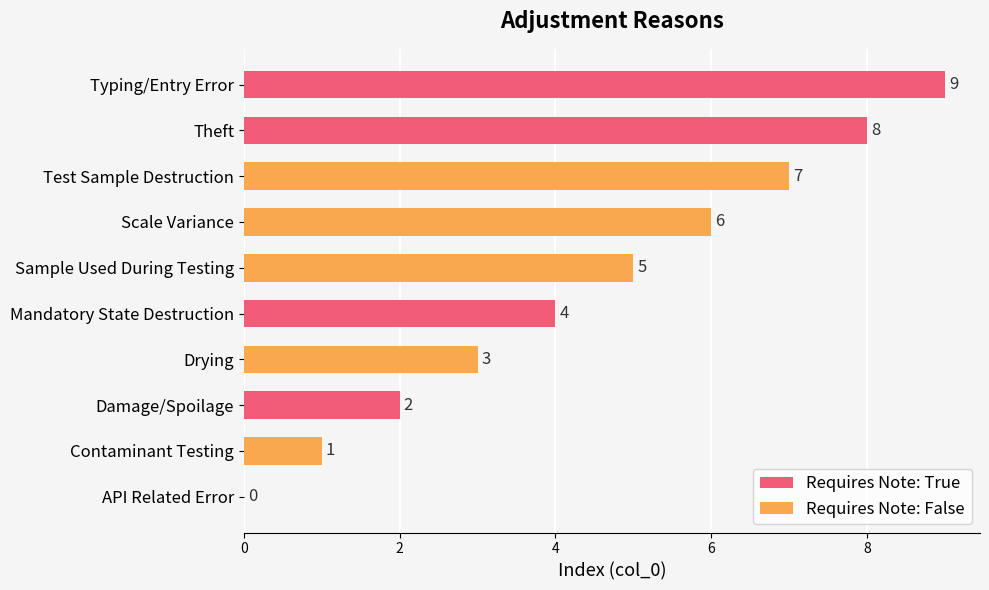

The value of Requires Note: True at Theft is 8. True or false?

True